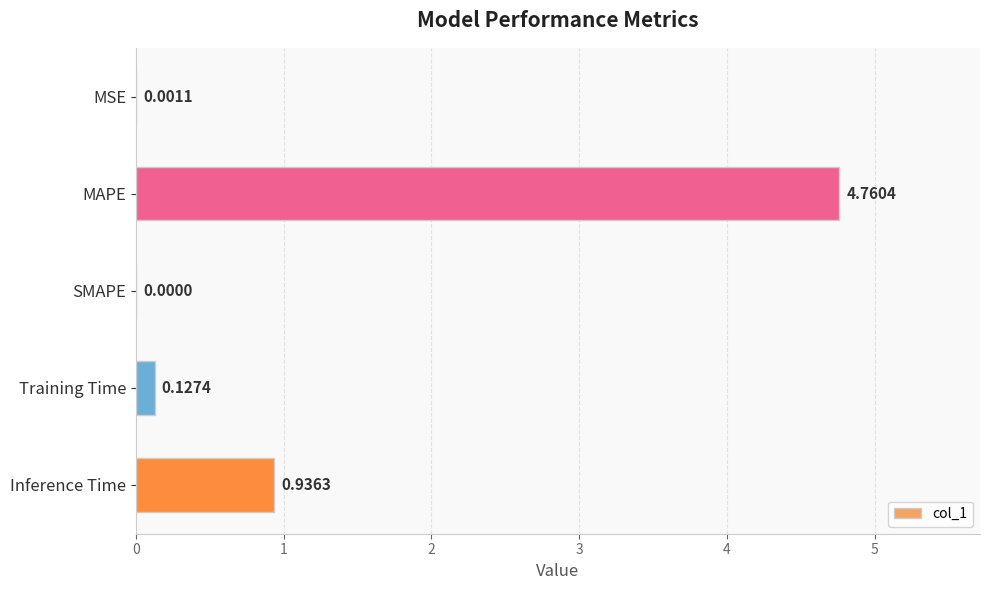

Where is the data nearest to the value 2?

Inference Time